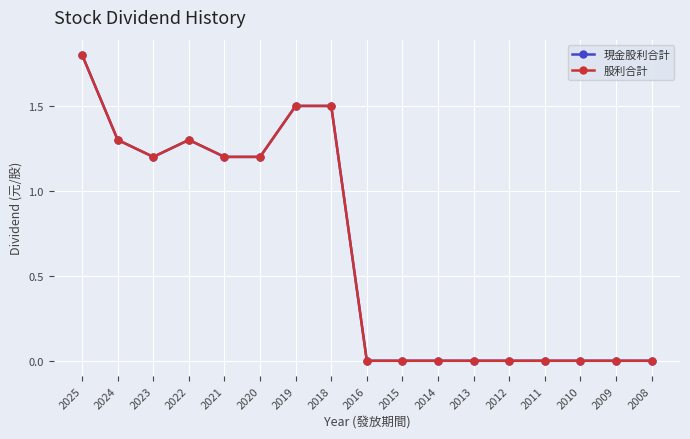

Does the chart have visible grid lines?

Yes